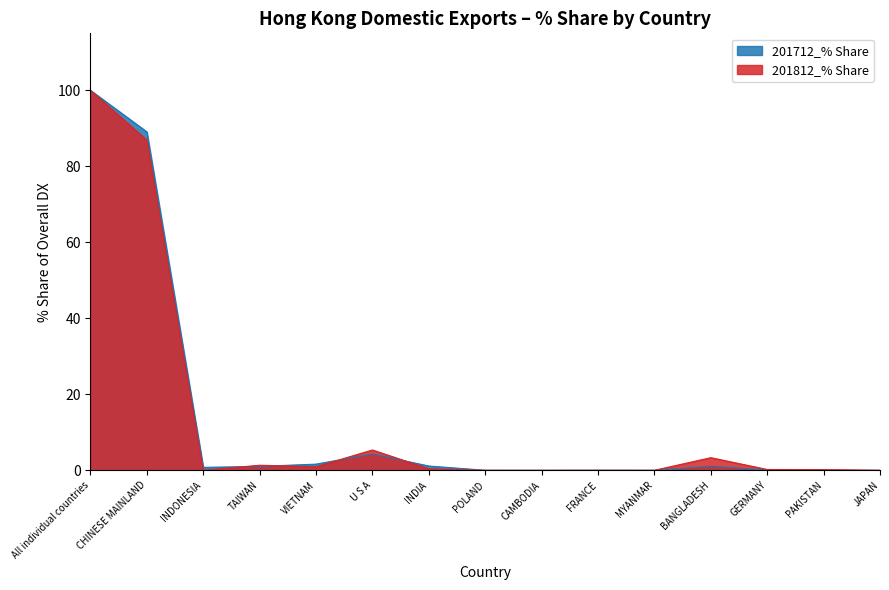

At which label does 201812_% Share reach its peak?

All individual countries